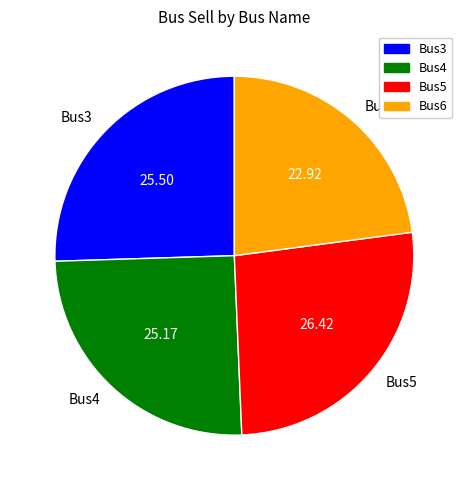

Which has a higher value, Bus5 or Bus6?

Bus5